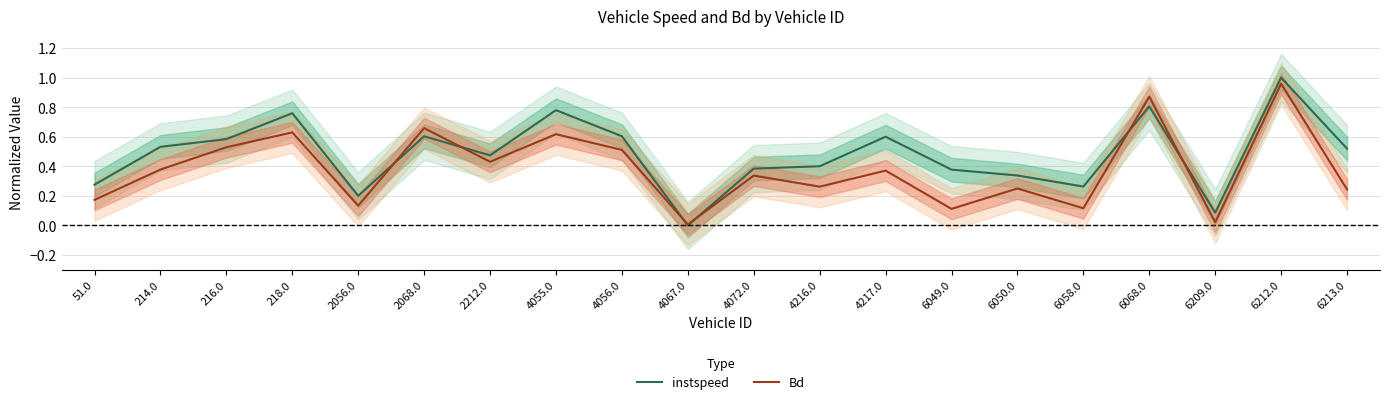

How many lines are shown in the chart?

2